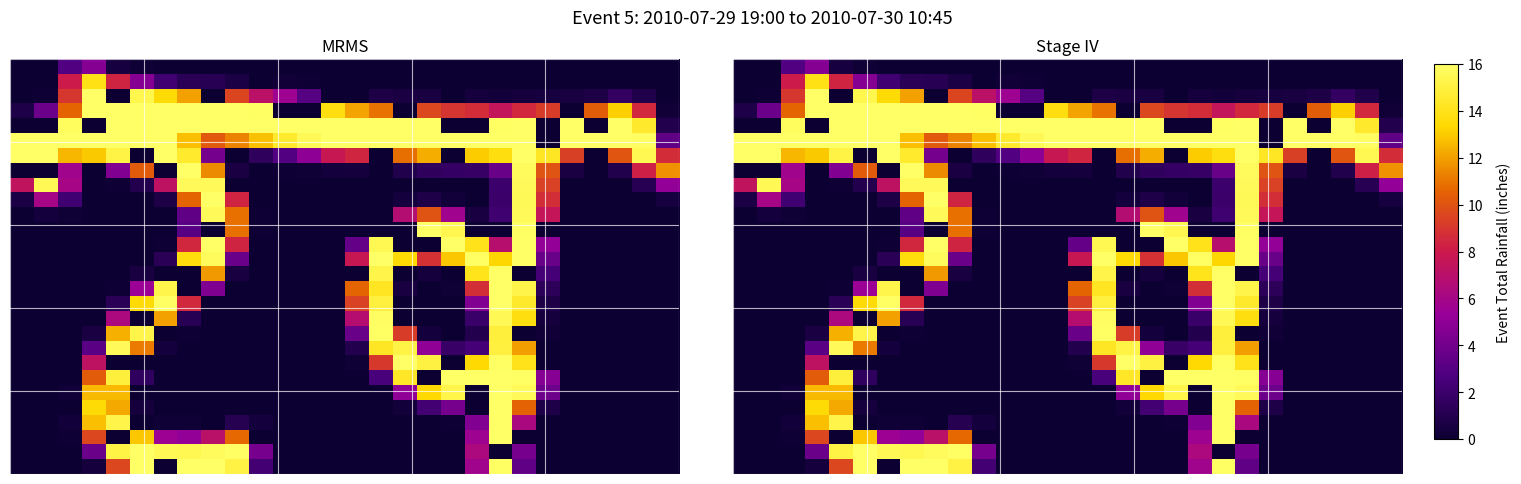

What is the total value across all series at 17?

2040